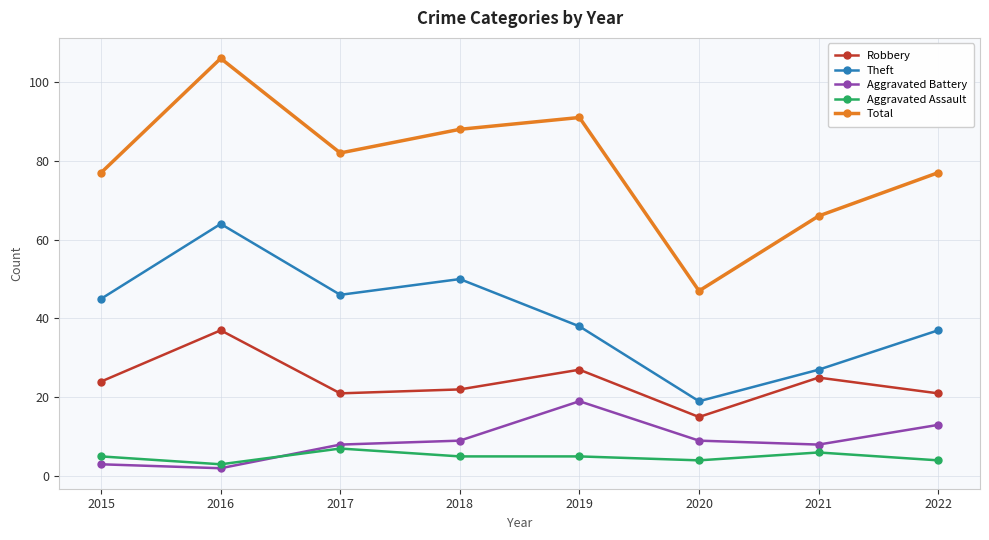

True or false: Aggravated Battery and Robbery cross at least once.

False